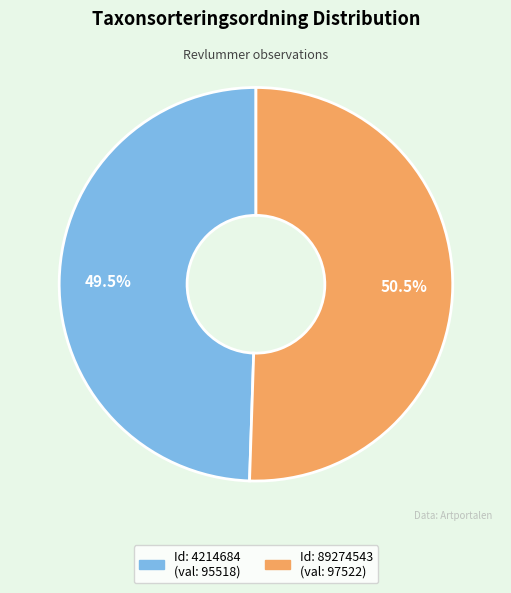

Is there any slice that represents more than half of the pie?

Yes